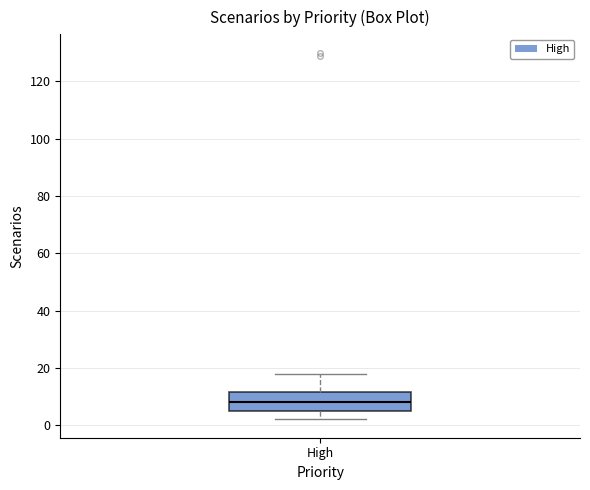

Where is the upper edge of the box for High on the y-axis? The values are not printed on the chart, so give them approximately, as read against the axis.

12